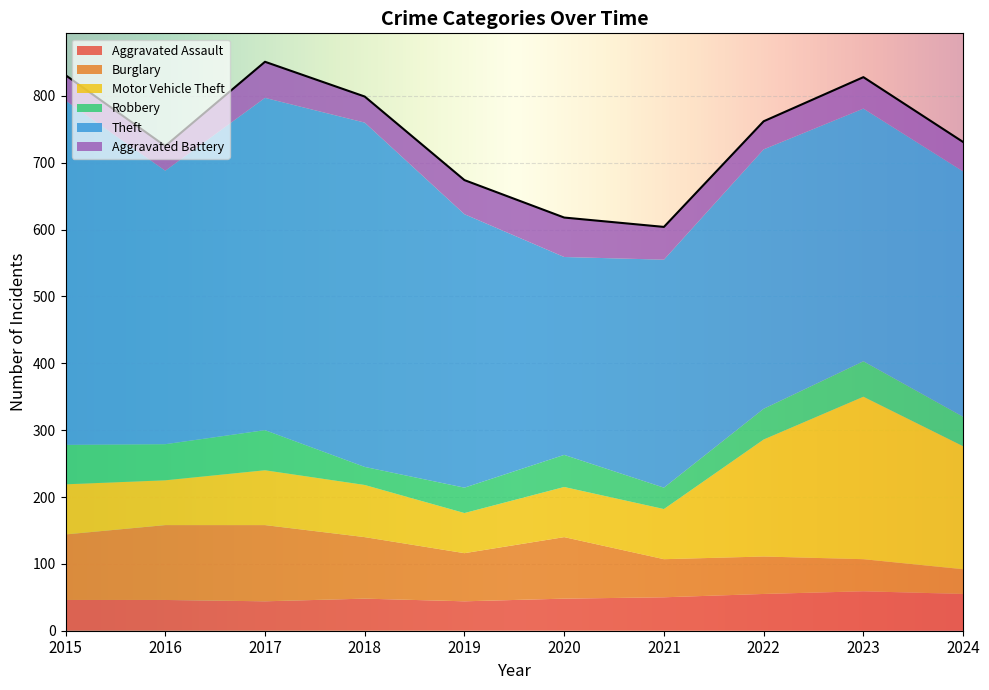

Is it true that Robbery equals 14 at 2022?

False